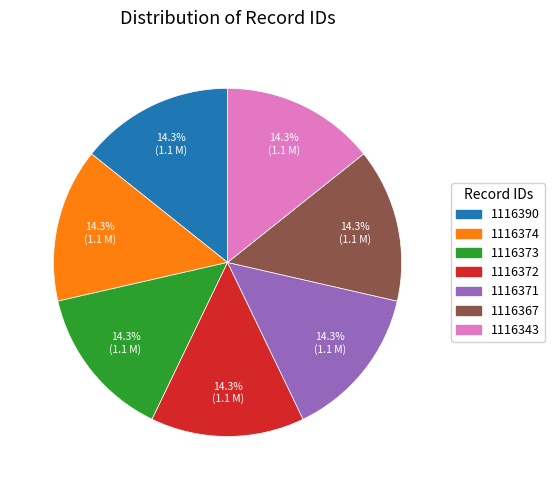

Is there a majority slice in this chart?

No